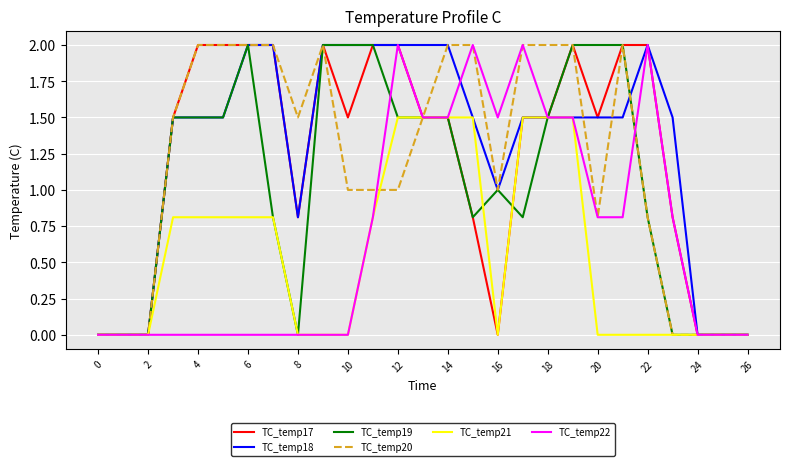

Count the number of categories in the chart.

27